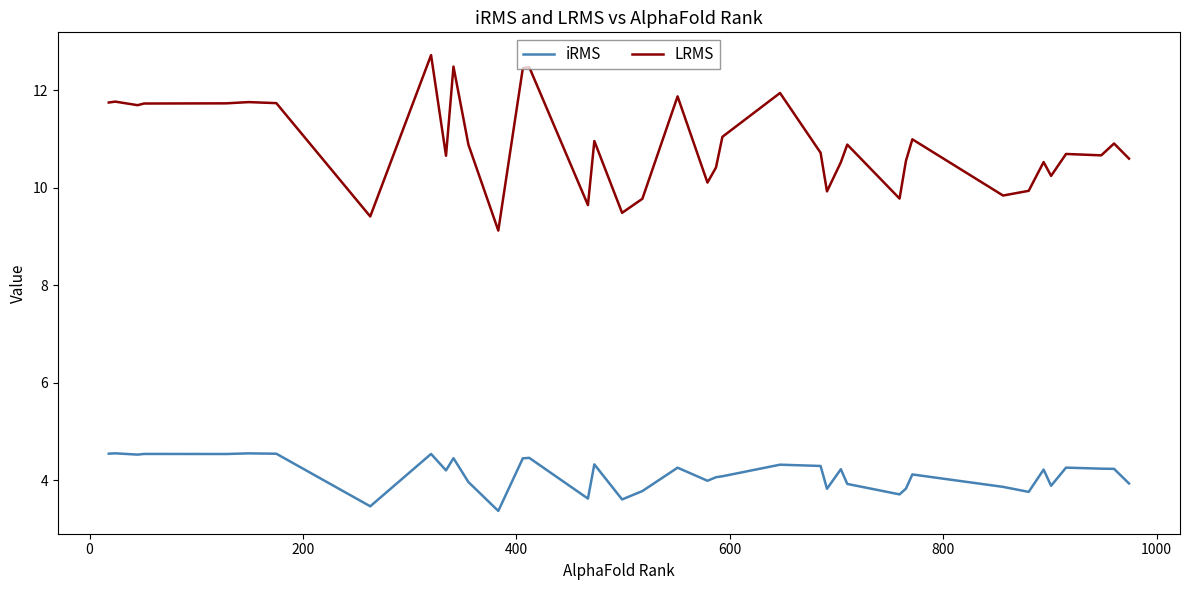

The iRMS series shows 2.1 at 11. True or false?

False